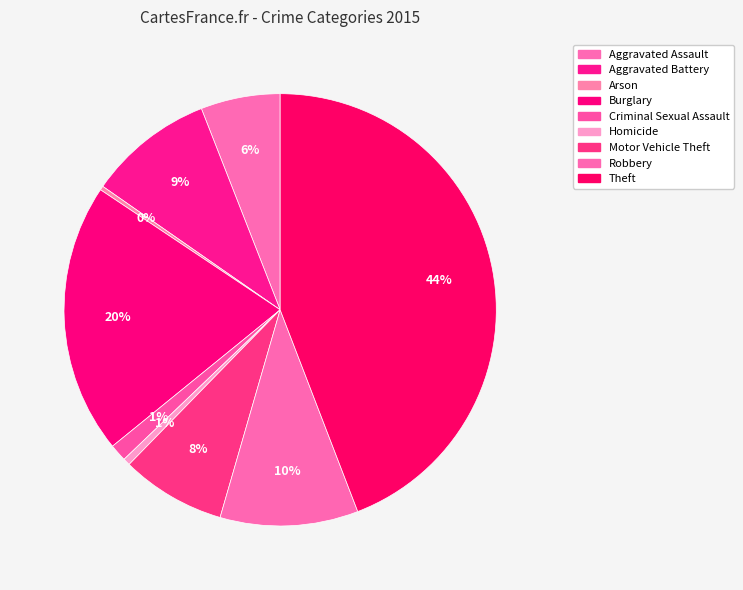

Combined, what portion of the pie is Motor Vehicle Theft and Robbery?

18.2%